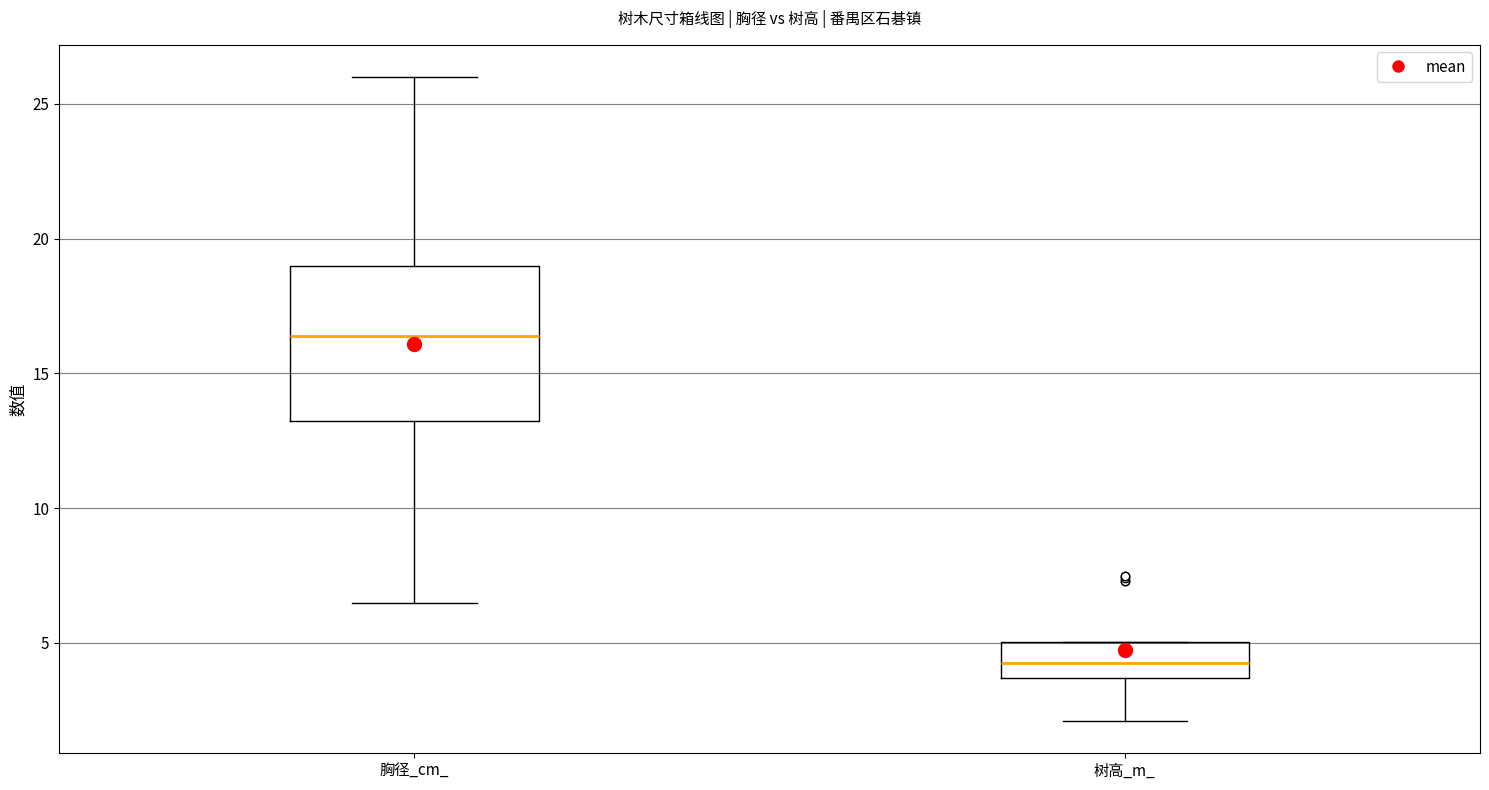

Reading left to right, transcribe this box plot: for each box, give where its median line is, the range the box spans, and where its two whiskers end, as read against the y-axis. The values are not printed on the chart, so give them approximately, as read against the axis.

胸径_cm_: median 16.5, box 13.0 to 19.0, whiskers 6.5 to 26.0
树高_m_: median 4.5, box 3.5 to 5.0, whiskers 2.0 to 5.0